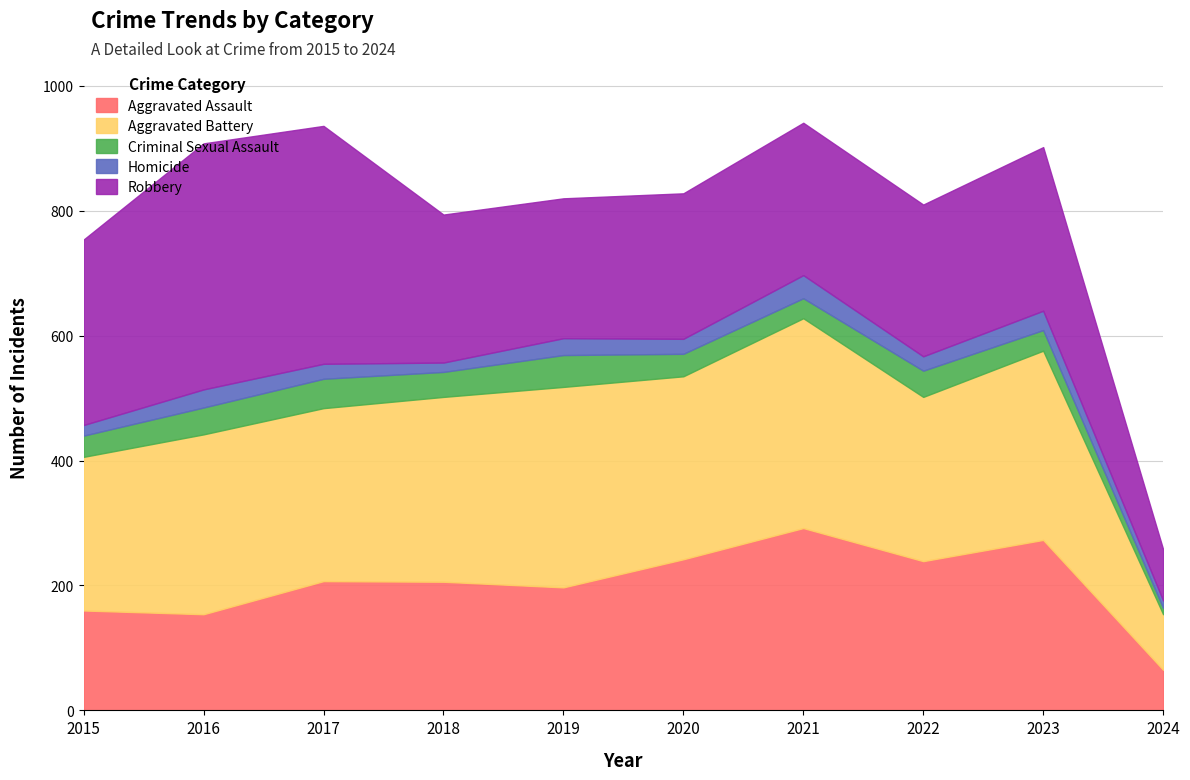

At which label does Robbery reach its peak?

2016